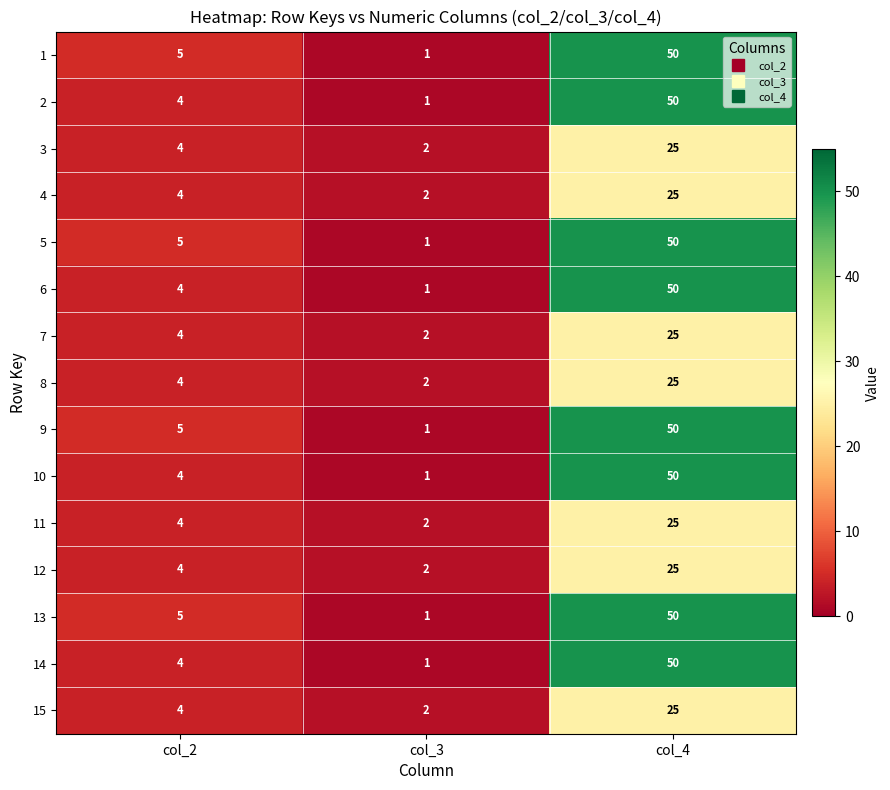

What is the difference between the maximum and minimum values in the 5 series?

49